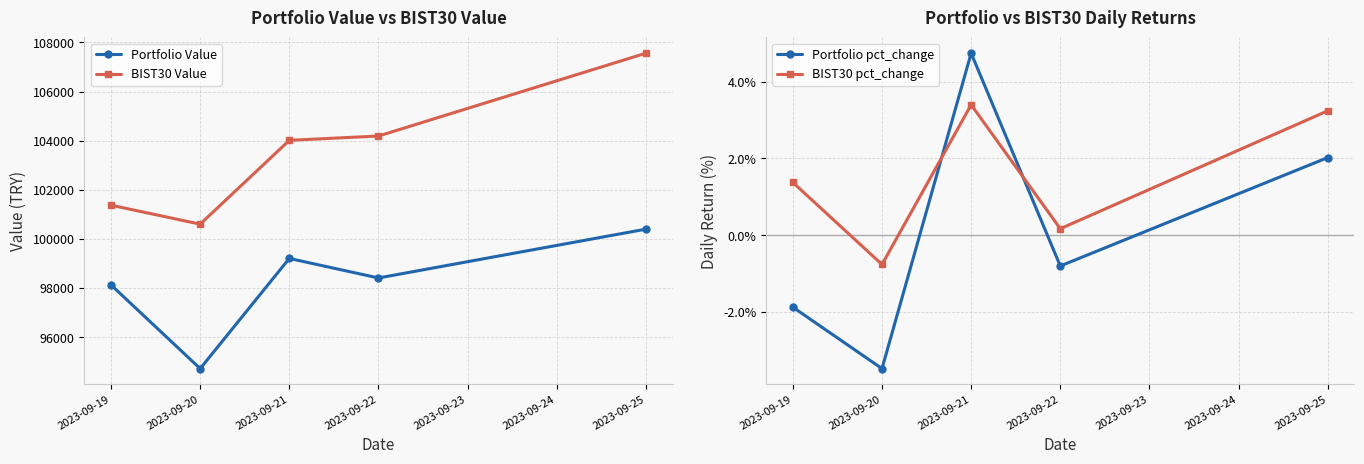

What is the difference between the maximum and minimum values in the Portfolio Value series?

5678.6